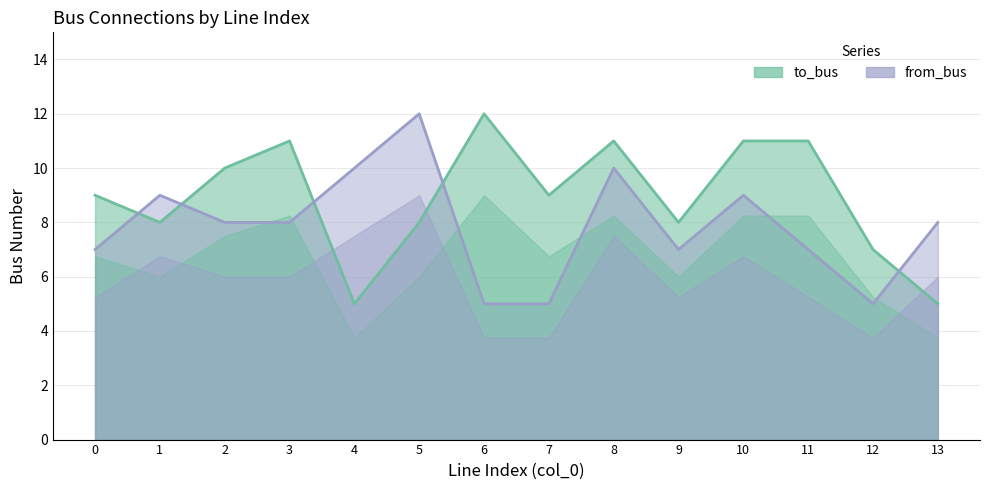

What is the sum of the from_bus values at 13 and 3?

16